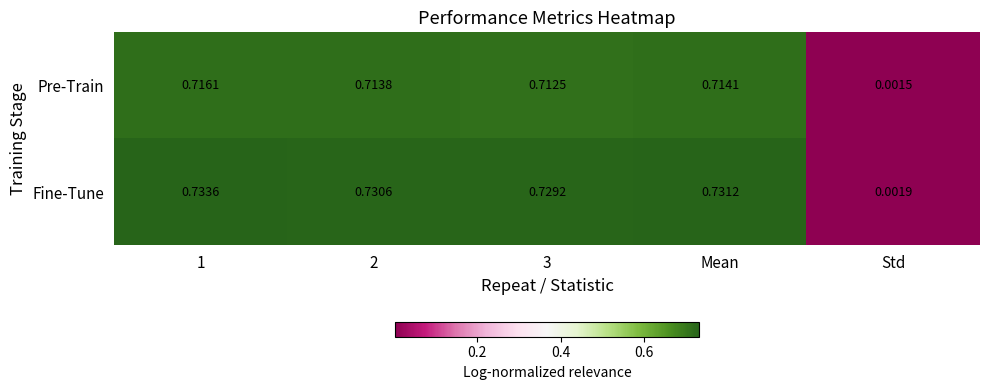

Which series has the largest total across all categories?

Fine-Tune